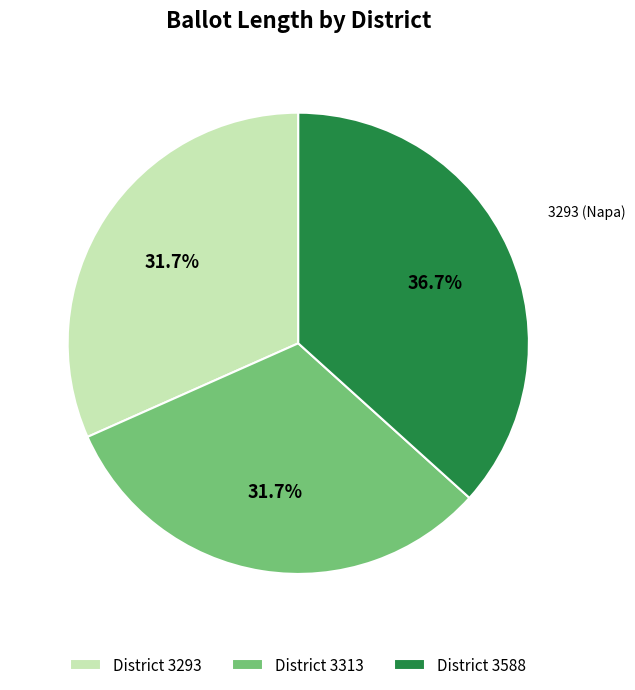

Is there any slice that represents more than half of the pie?

No